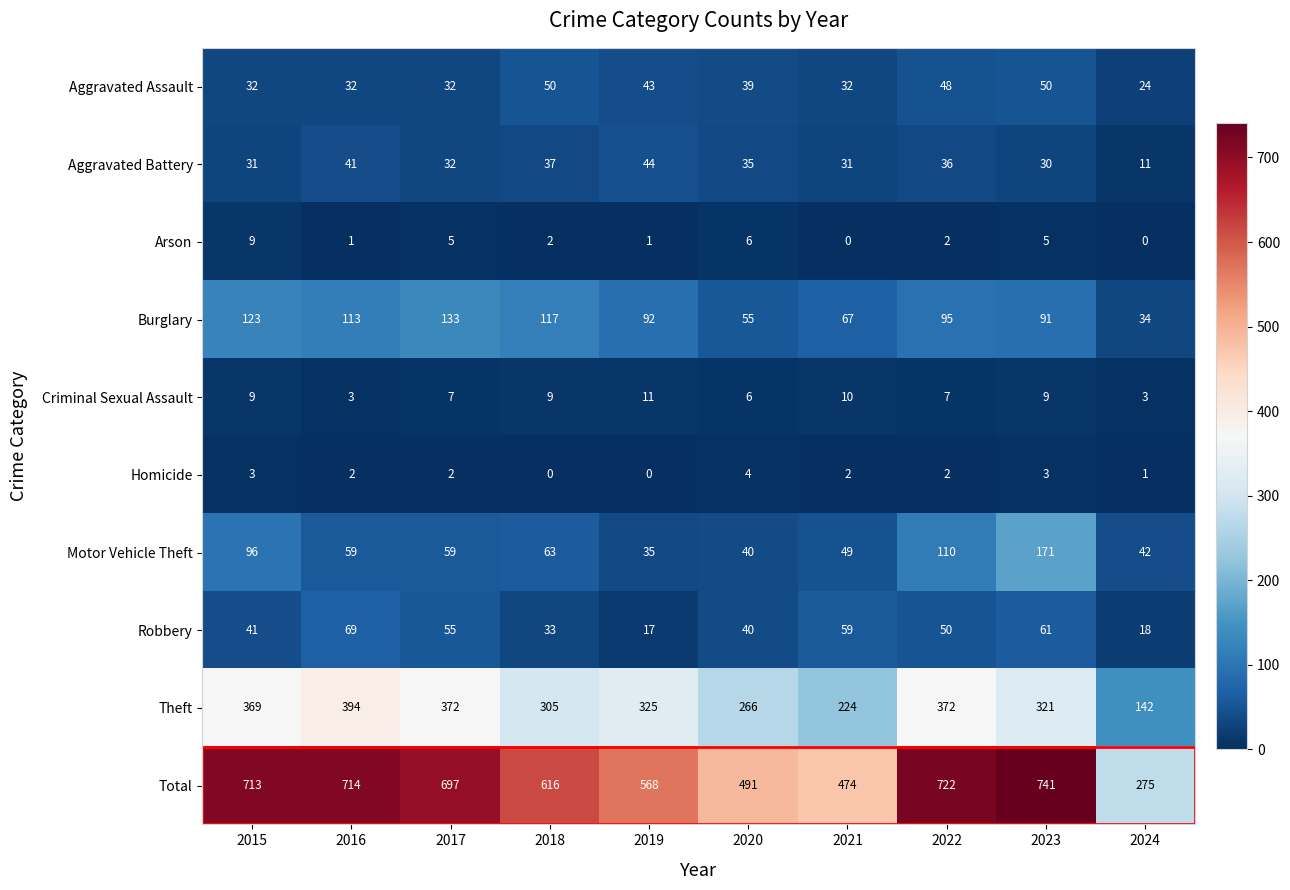

At which category is the sum across all series the highest?

2023